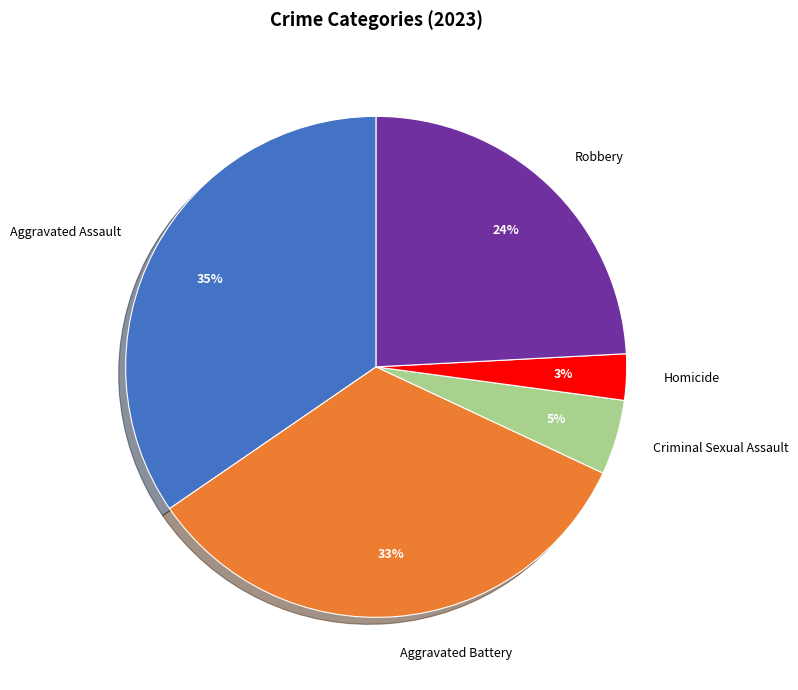

Is it true that Aggravated Battery is 27% of the pie?

False